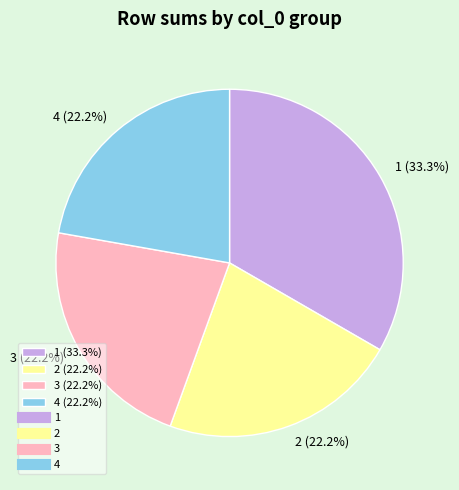

What is the largest slice in the pie chart?

1